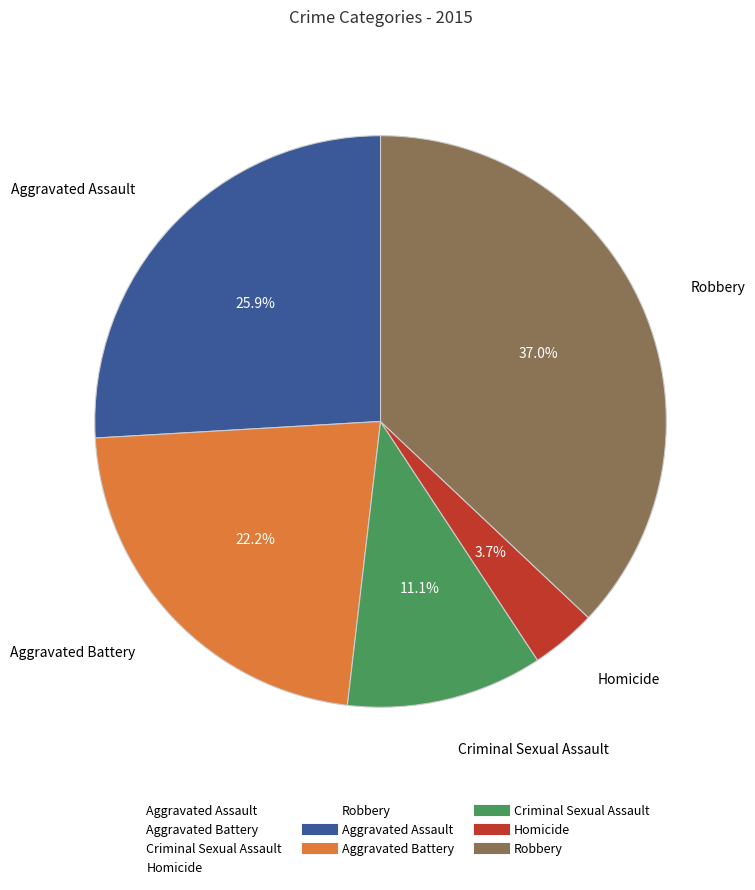

To the nearest percent, what portion does Aggravated Assault represent?

26%